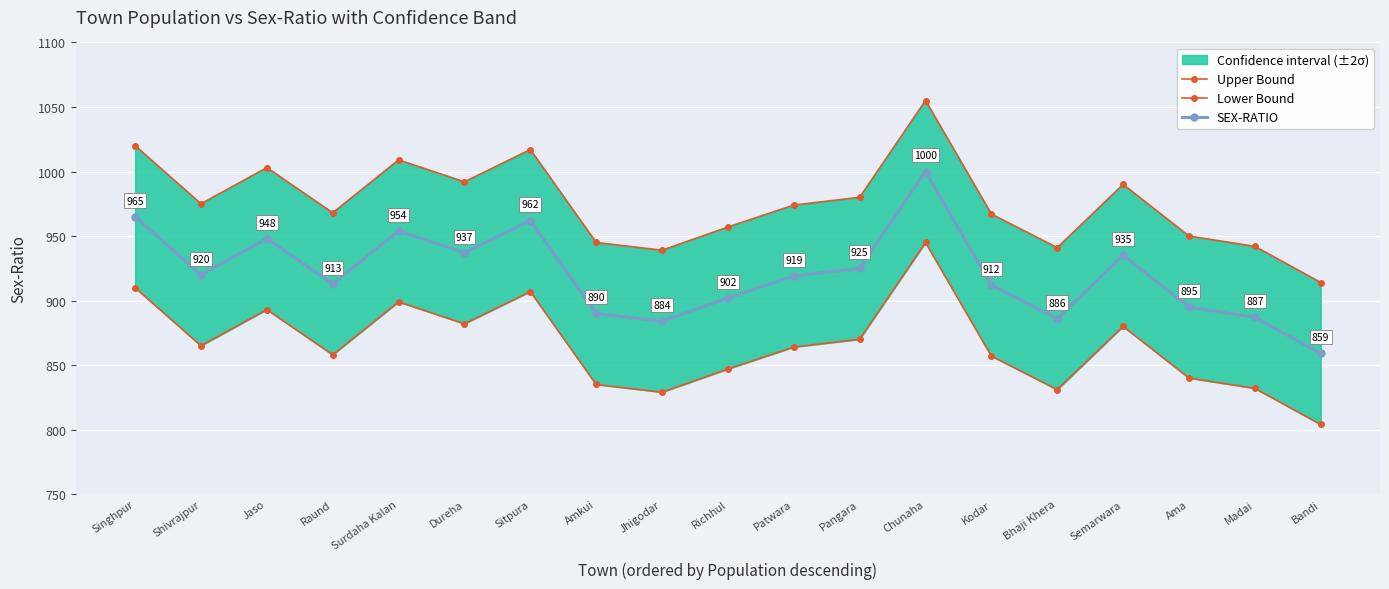

What is the sum of the Upper Bound values at Jaso and Surdaha Kalan?

2012